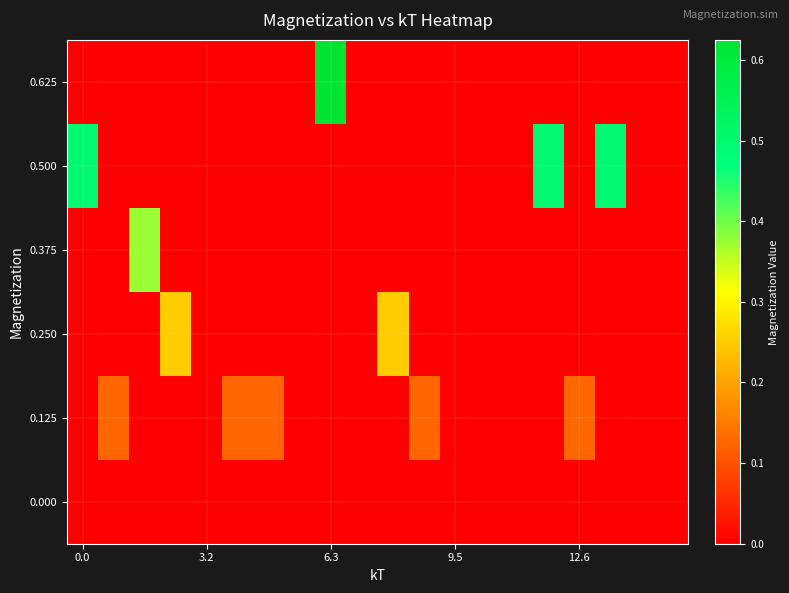

Reading right to left, list all the values displayed in this chart.

row_0: 0.0	0.0	0.0	0.0	0.0	0.0	0.0	0.0	0.0	0.0	0.0	0.0	0.0	0.0	0.0	0.0	0.0	0.0	0.0	0.0
row_1: 0.0	0.0	0.0	0.1	0.0	0.0	0.0	0.0	0.1	0.0	0.0	0.0	0.0	0.1	0.1	0.0	0.0	0.0	0.1	0.0
row_2: 0.0	0.0	0.0	0.0	0.0	0.0	0.0	0.0	0.0	0.2	0.0	0.0	0.0	0.0	0.0	0.0	0.2	0.0	0.0	0.0
row_3: 0.0	0.0	0.0	0.0	0.0	0.0	0.0	0.0	0.0	0.0	0.0	0.0	0.0	0.0	0.0	0.0	0.0	0.4	0.0	0.0
row_4: 0.0	0.0	0.5	0.0	0.5	0.0	0.0	0.0	0.0	0.0	0.0	0.0	0.0	0.0	0.0	0.0	0.0	0.0	0.0	0.5
row_5: 0.0	0.0	0.0	0.0	0.0	0.0	0.0	0.0	0.0	0.0	0.0	0.6	0.0	0.0	0.0	0.0	0.0	0.0	0.0	0.0